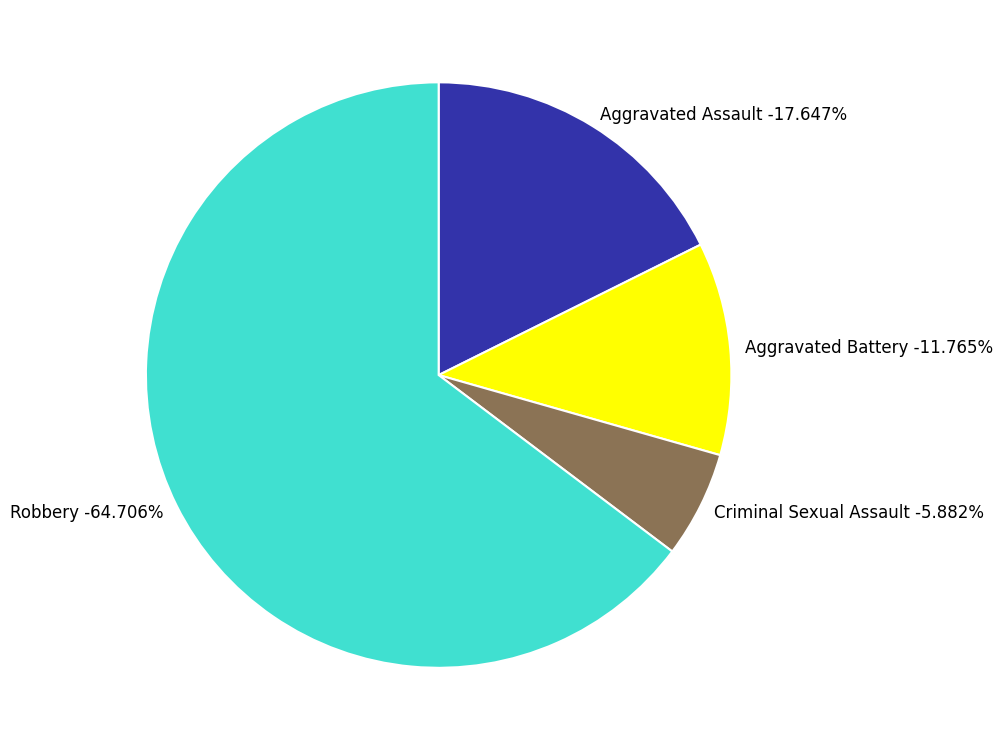

To the nearest percent, what portion does Robbery represent?

65%